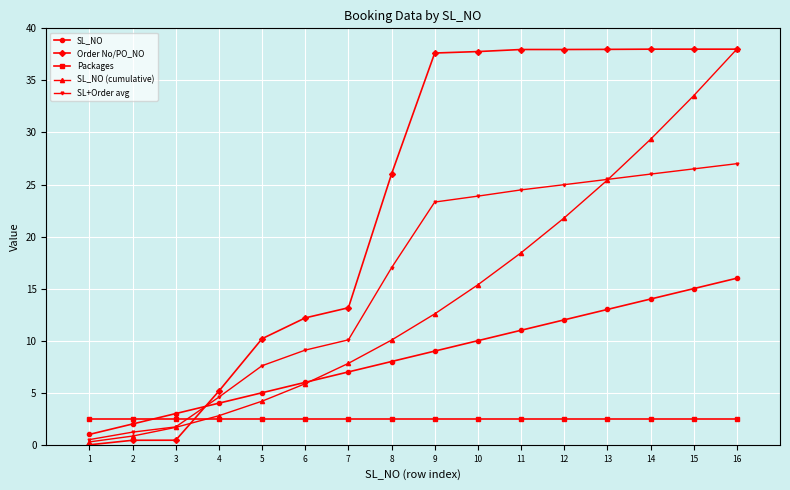

What is the greatest value displayed?

38.0